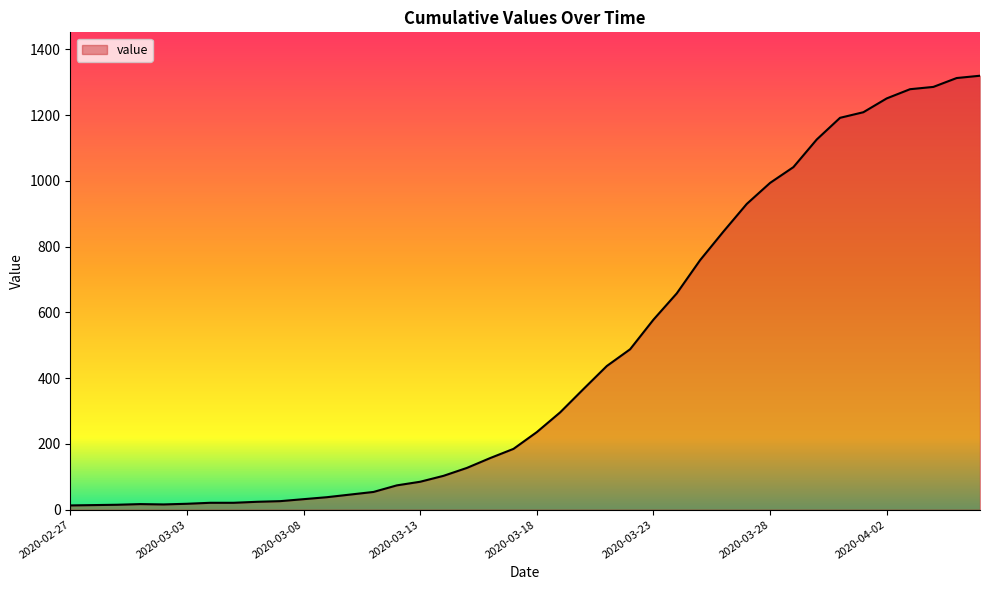

What is the difference between the maximum and minimum values?

1307